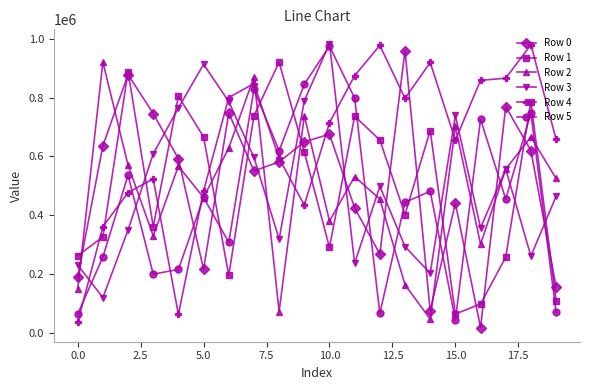

True or false: Row 1 has more than 2 points higher than both neighbors.

True